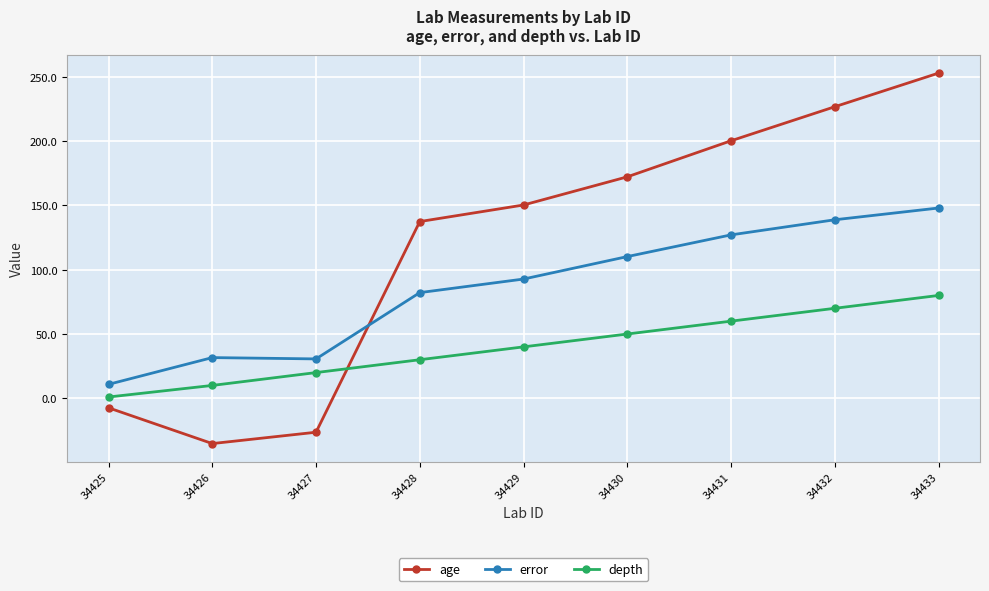

True or false: depth has more than 1 points higher than both neighbors.

False